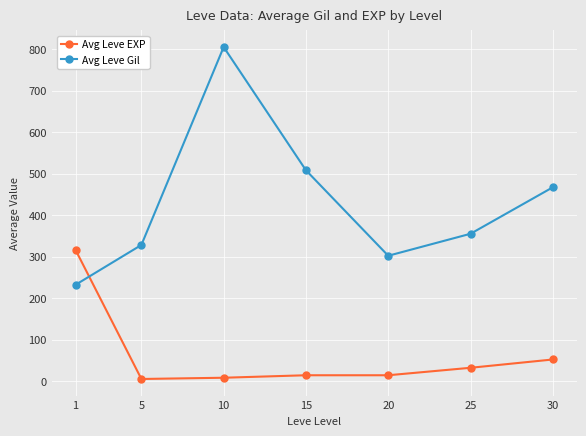

Between 5 and 30, which series saw the biggest shift?

Avg Leve Gil